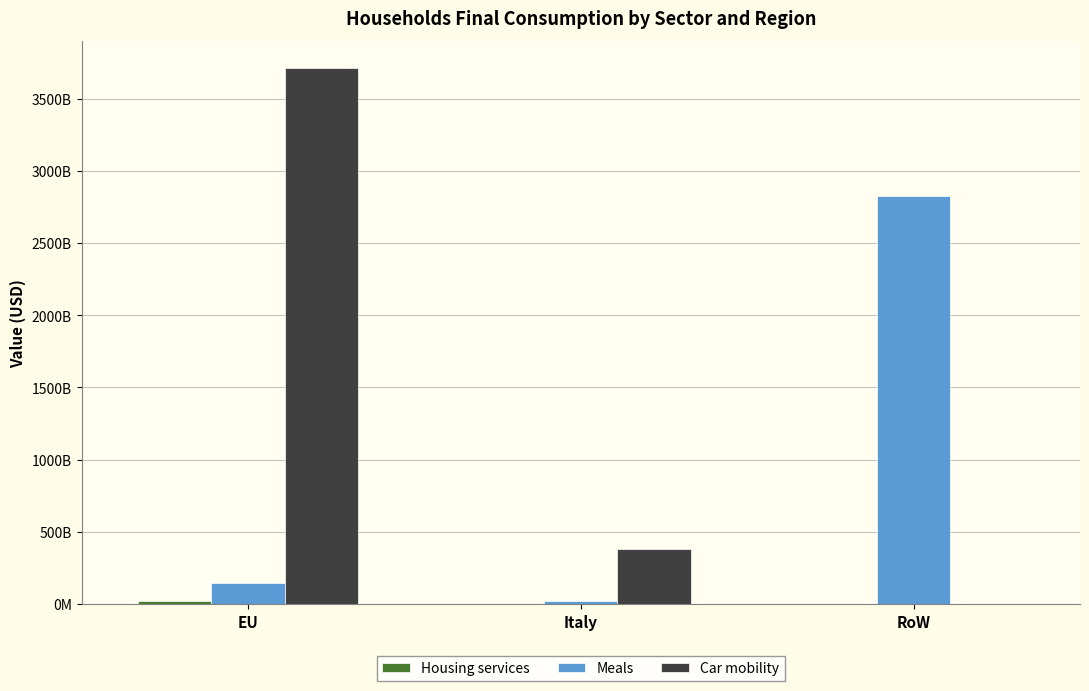

What is the average value of the Meals series?

996691900586.7